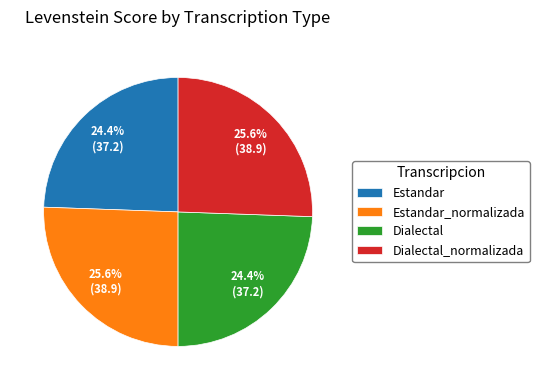

To the nearest percent, what percentage of the pie is Estandar_normalizada?

26%